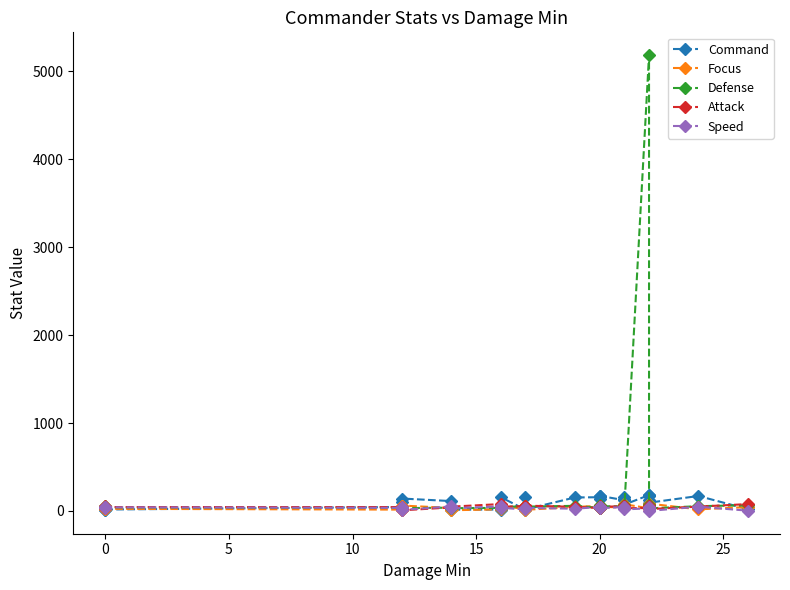

What is the average value of the Speed series?

35